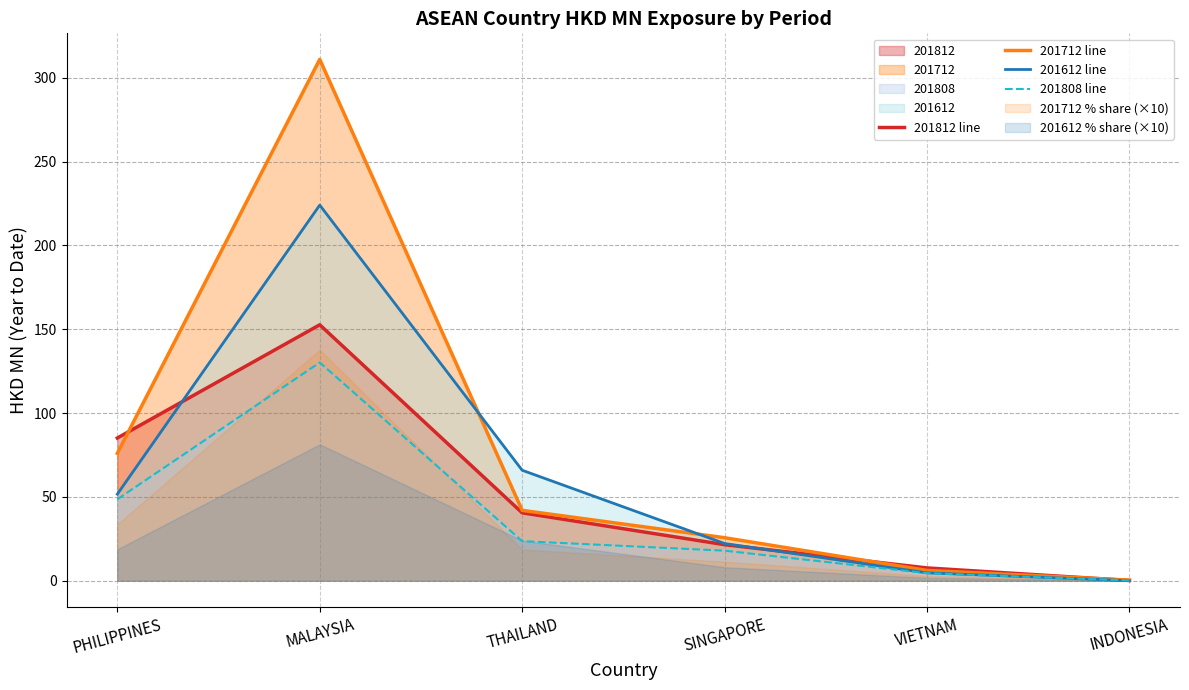

At which label does 201808 line reach its peak?

MALAYSIA